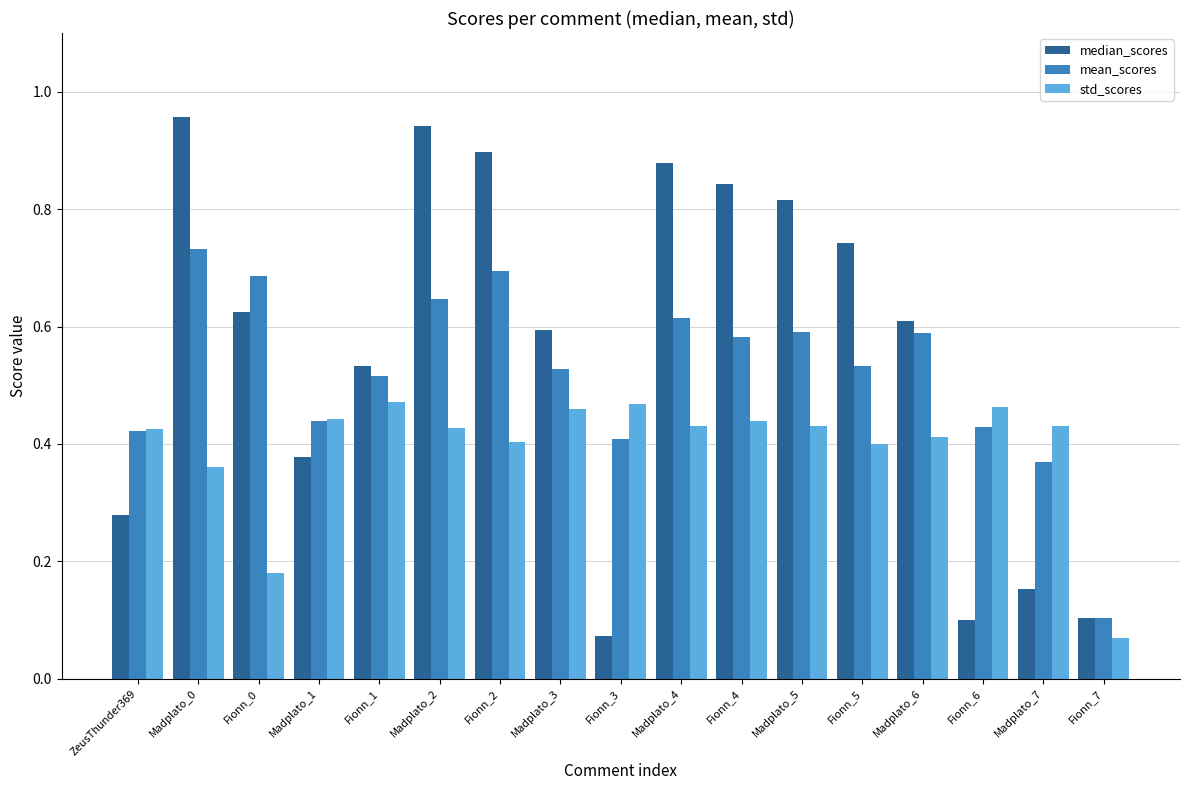

Where is median_scores nearest to the value 0?

Fionn_3